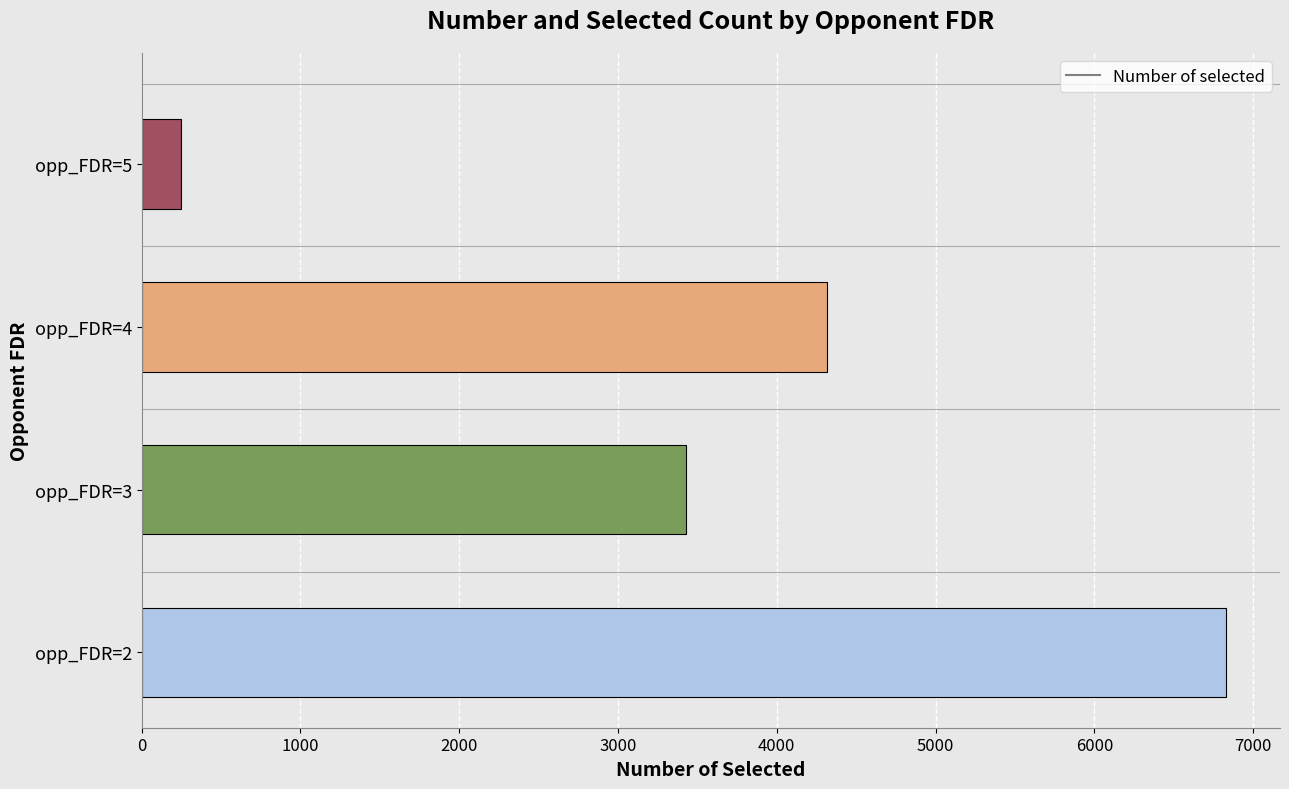

List the labels in order of value, smallest first.

opp_FDR=5, opp_FDR=3, opp_FDR=4, opp_FDR=2